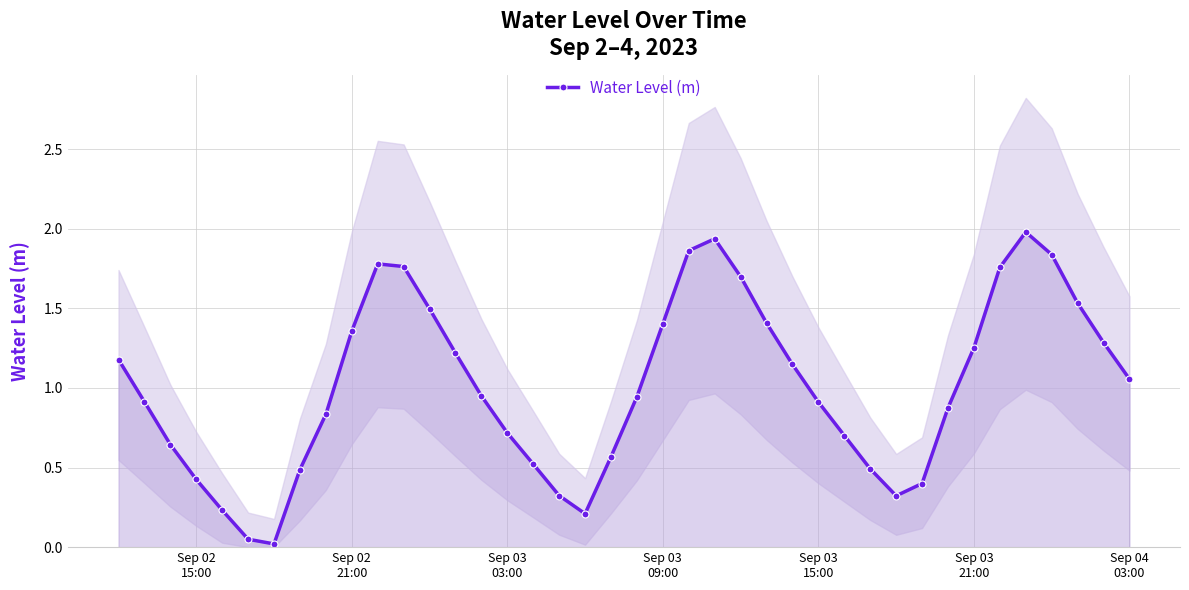

True or false: Water Level (m) has more than 0 interior local peaks.

True